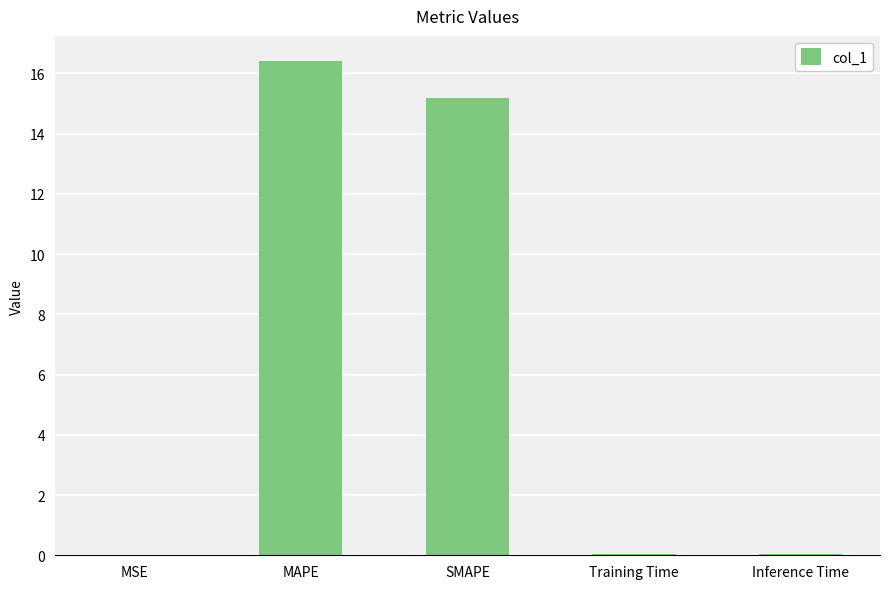

What is the change in value from MSE to SMAPE?

+15.2